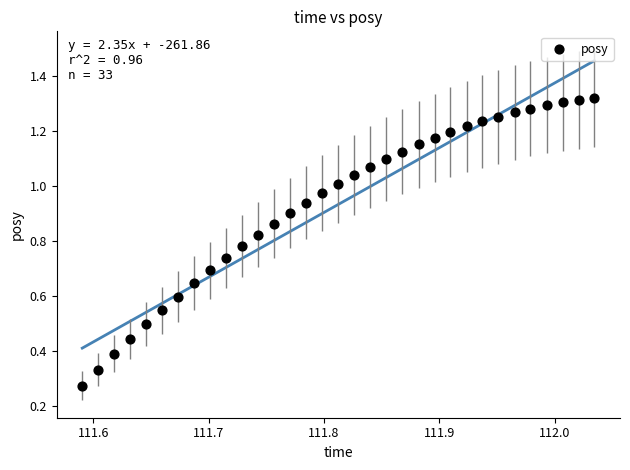

How many points are shown in the scatter plot?

33